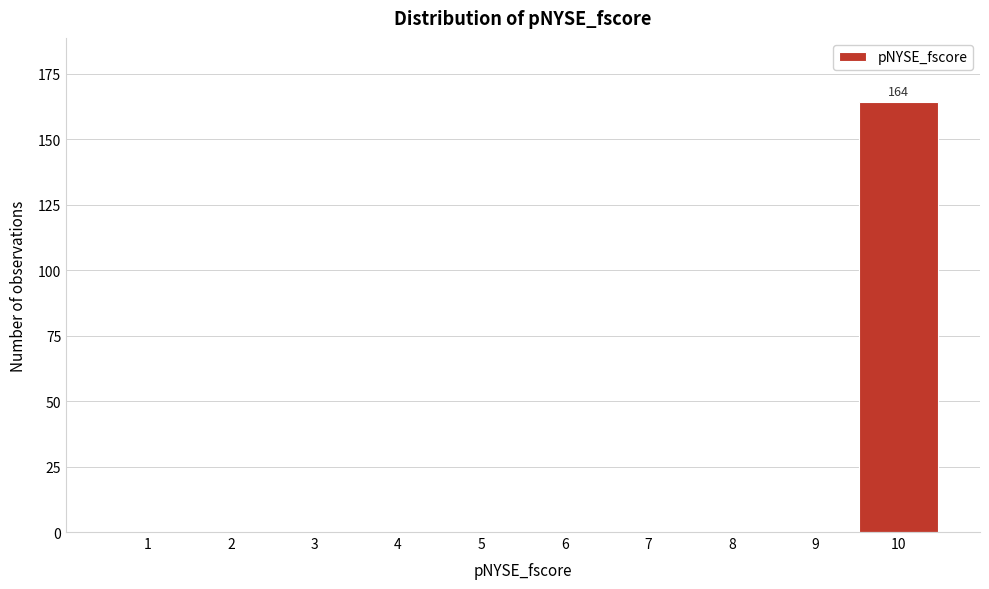

Reading left to right, what are all the values shown in this chart?

1=0	2=0	3=0	4=0	5=0	6=0	7=0	8=0	9=0	10=164